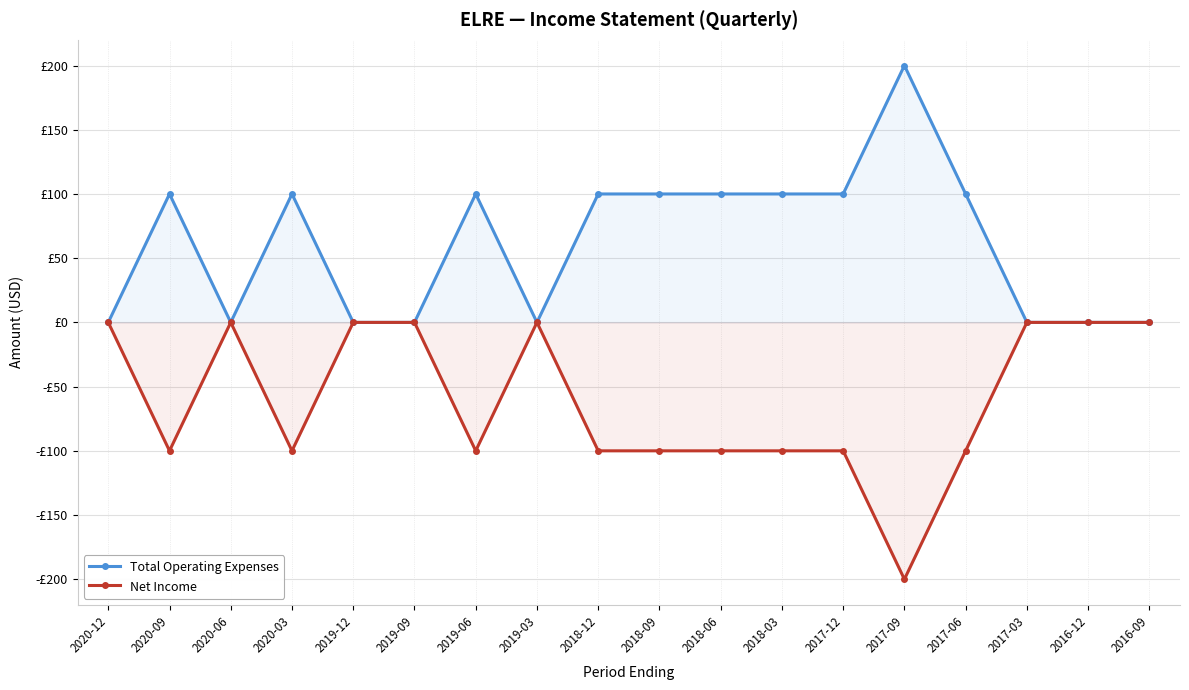

Rank the series at 2019-06 from highest to lowest value.

Total Operating Expenses, Net Income